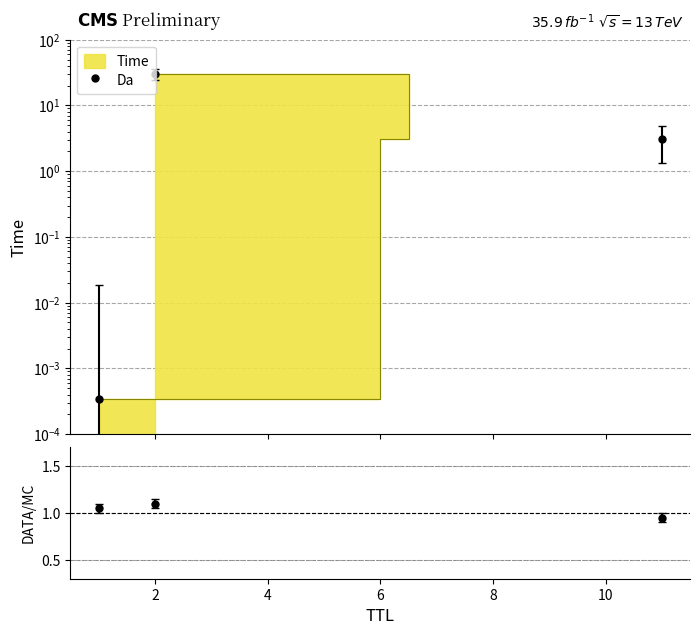

Count the Da/MC values in the range 0 to 1.

1